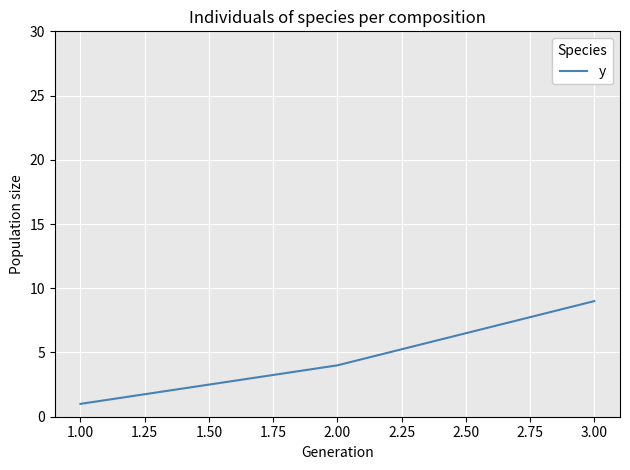

The value at 3.00 is 9. True or false?

True